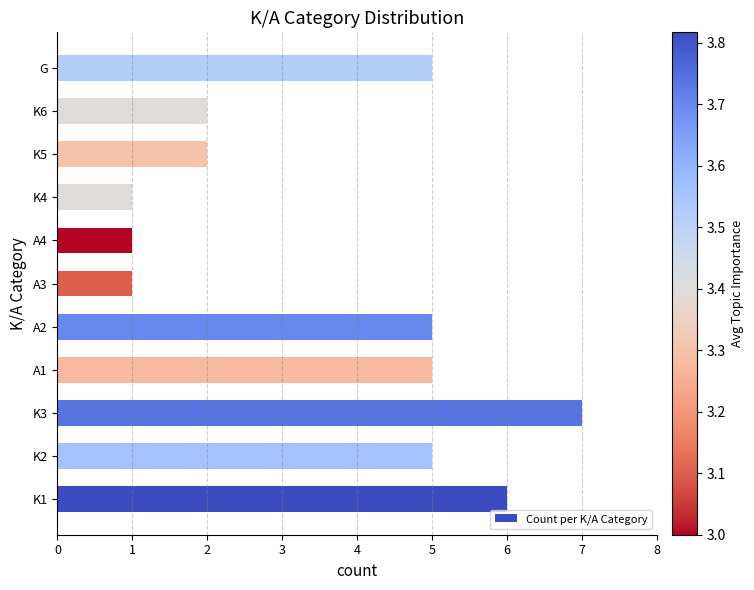

What is the greatest value displayed?

7